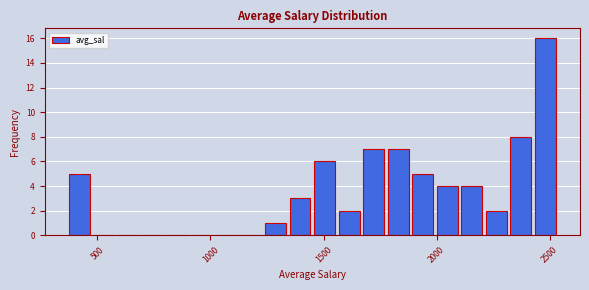

Around what value on the x-axis is the tallest bar? Give the approximate position of its centre, as read against the axis.

2500